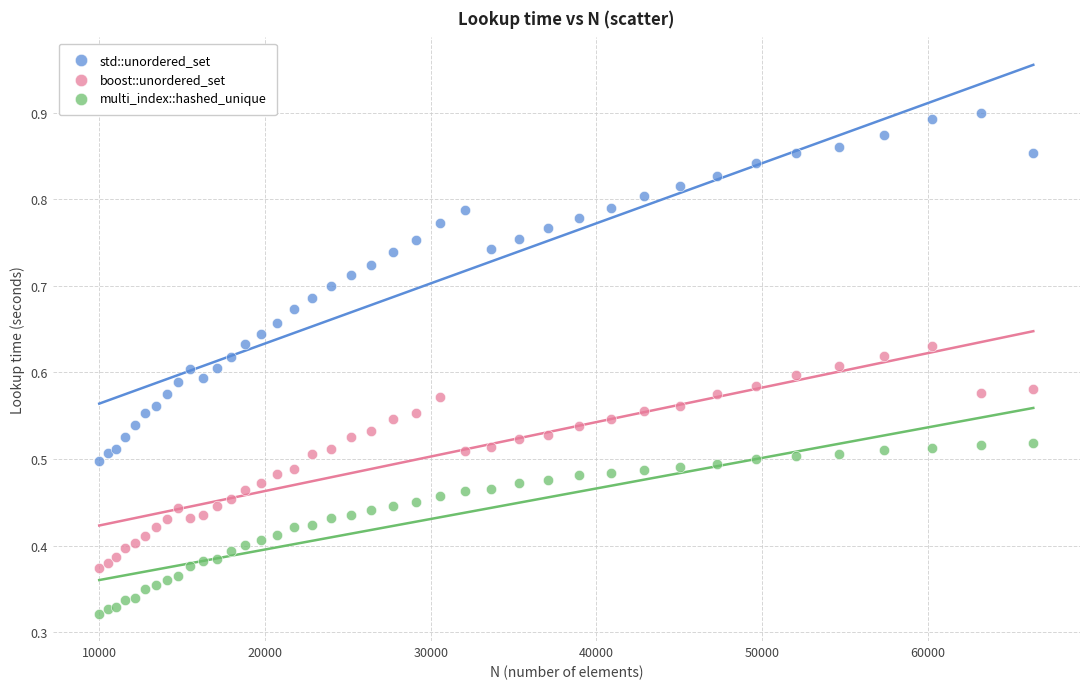

Which series reaches the minimum Y coordinate?

multi_index::hashed_unique